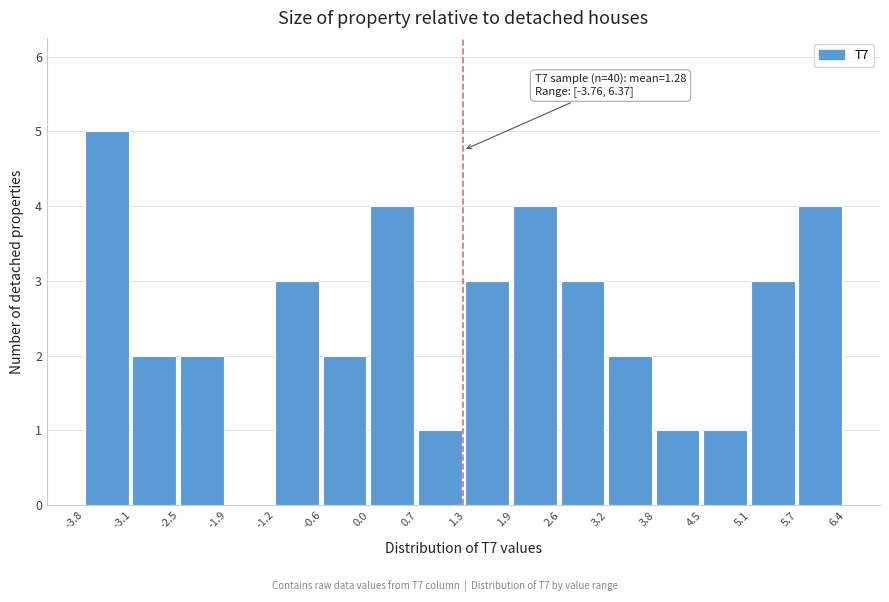

Which range on the x-axis has the tallest bar?

-3.8 to -3.1